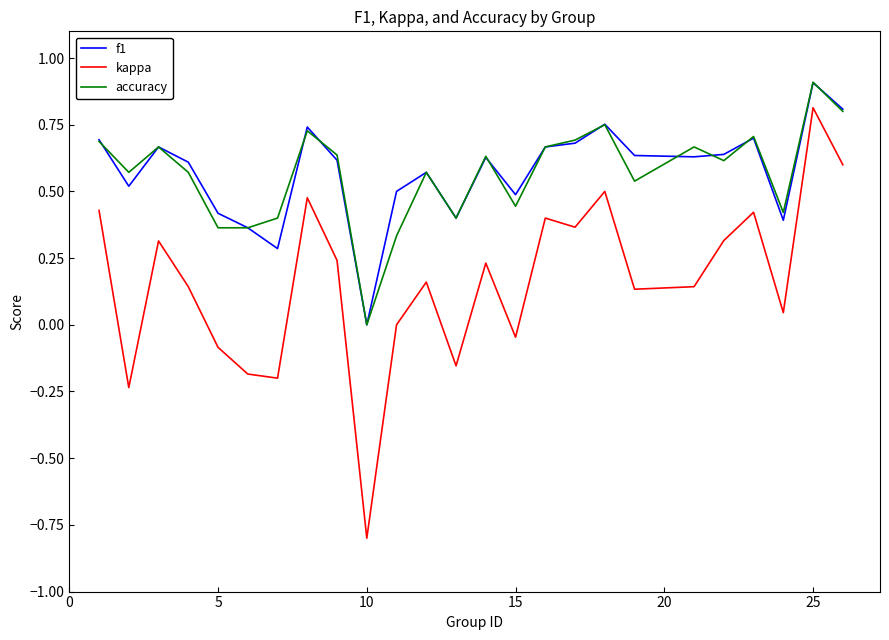

True or false: accuracy and kappa intersect in this chart.

False